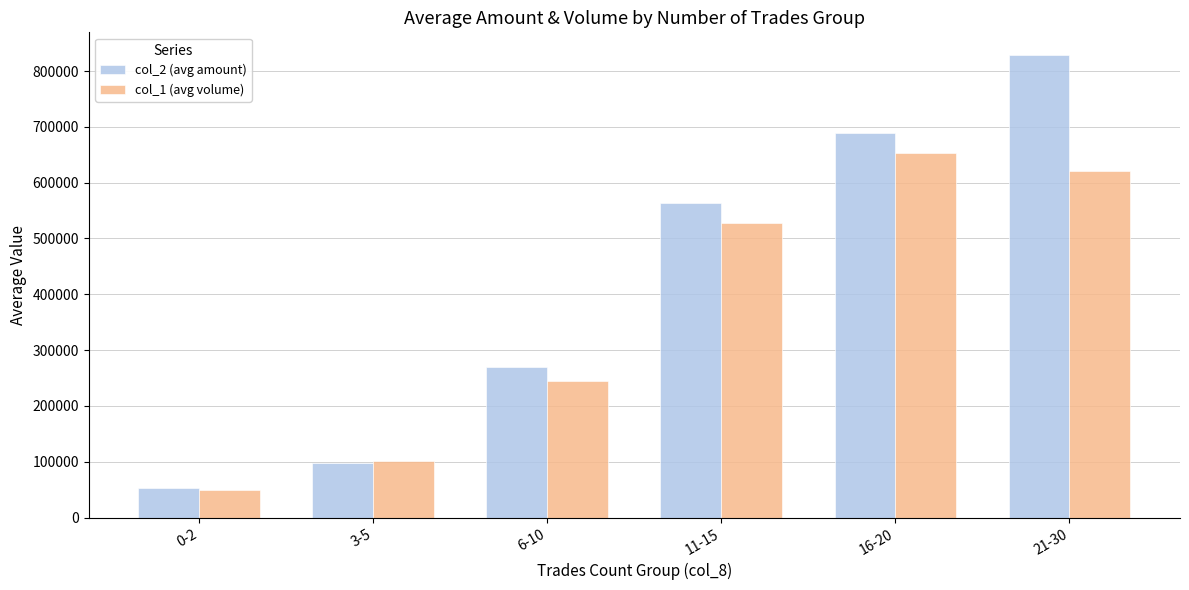

Which label corresponds to the smallest value in the chart?

0-2